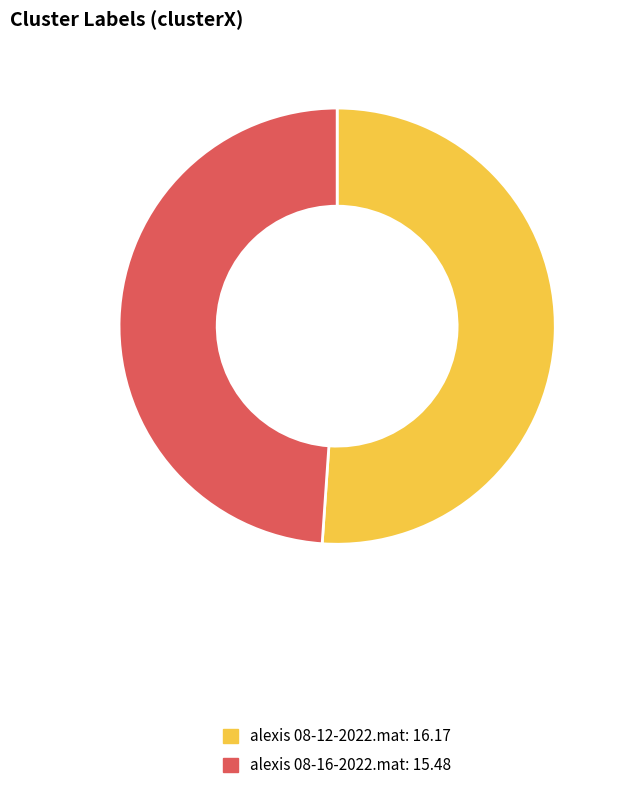

Which category has the smallest portion of the pie?

alexis 08-16-2022.mat